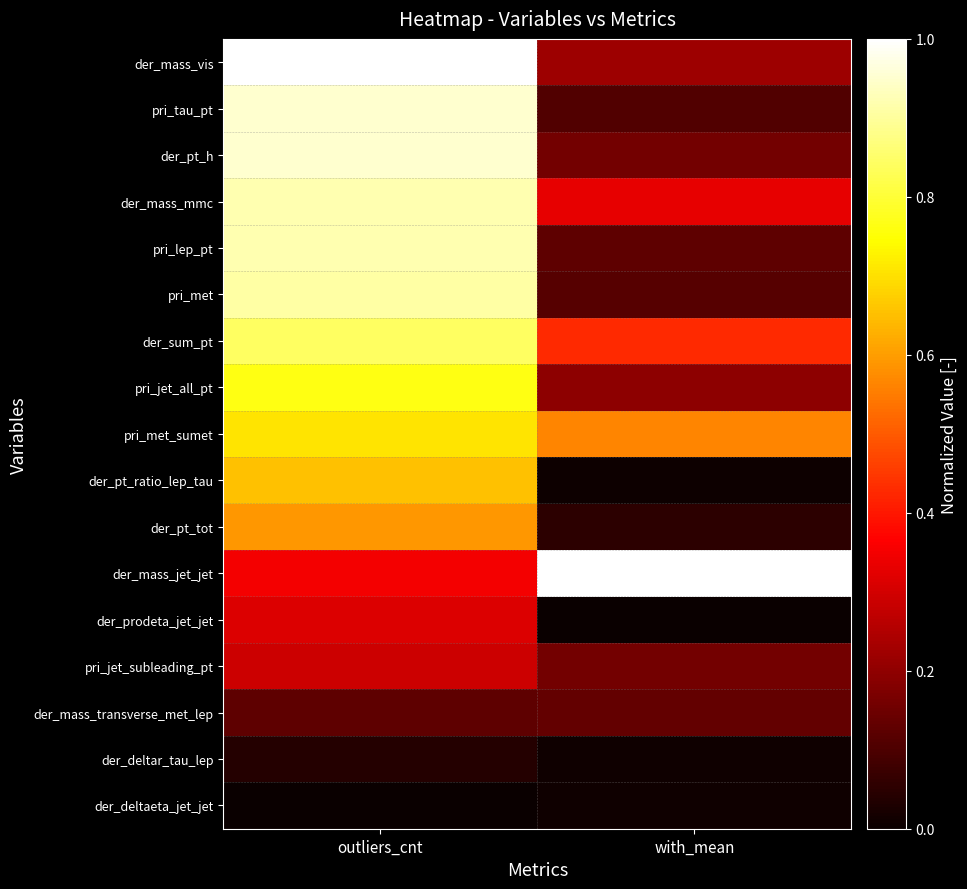

At outliers_cnt, list the series in order from largest to smallest.

der_mass_vis, pri_tau_pt, der_pt_h, der_mass_mmc, pri_lep_pt, pri_met, der_sum_pt, pri_jet_all_pt, pri_met_sumet, der_pt_ratio_lep_tau, der_pt_tot, der_mass_jet_jet, der_prodeta_jet_jet, pri_jet_subleading_pt, der_mass_transverse_met_lep, der_deltar_tau_lep, der_deltaeta_jet_jet